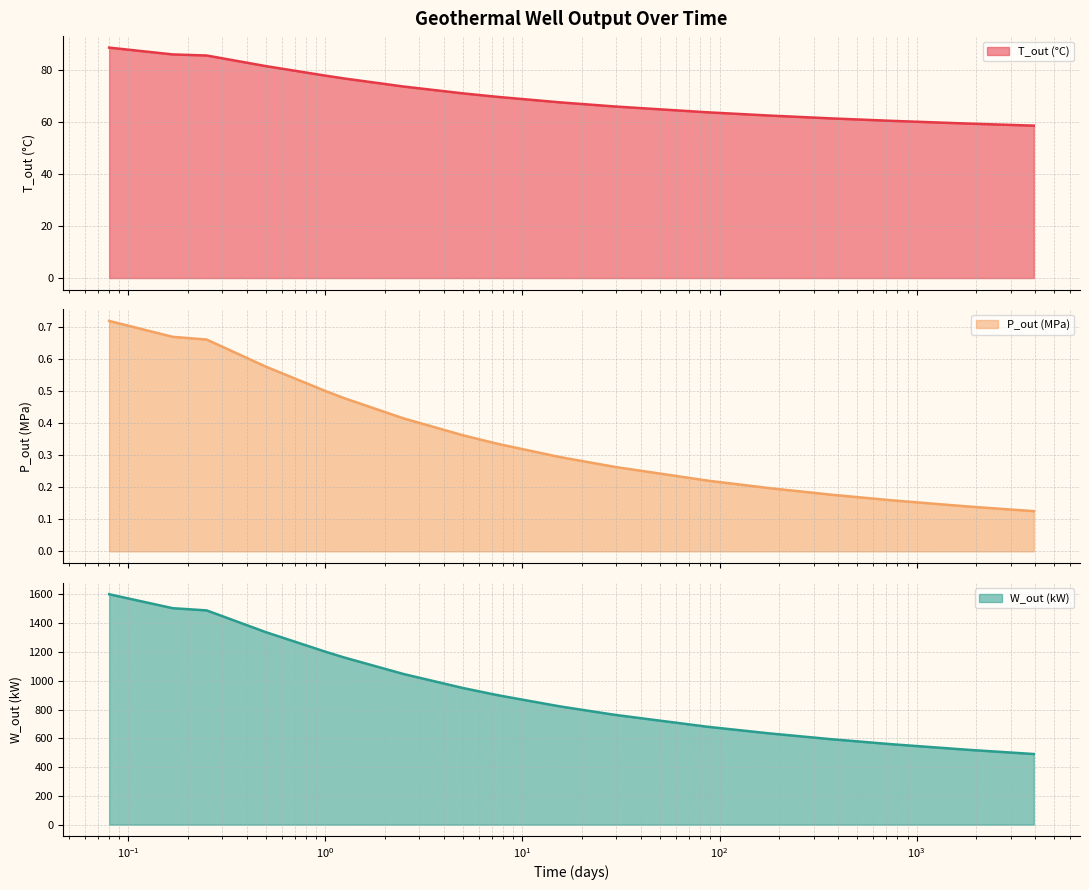

Rank the series by their maximum value, from highest to lowest.

W_out (kW), T_out (°C), P_out (MPa)